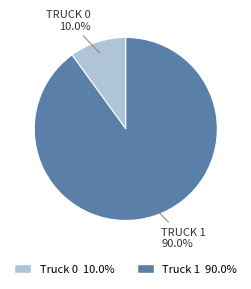

Is there a majority slice in this chart?

Yes